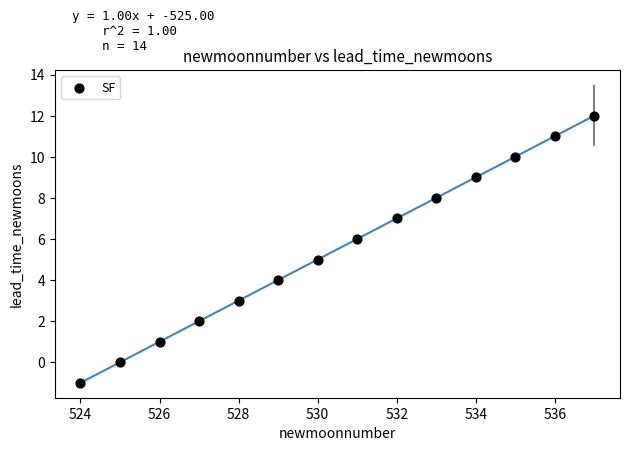

What is the range of Y values (max minus min)?

13